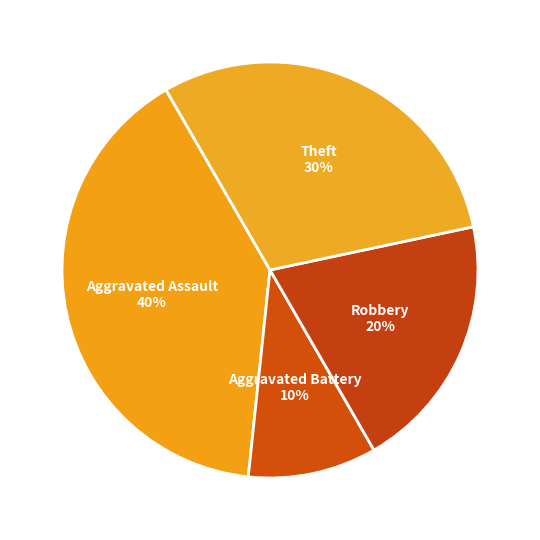

Count the number of slices in the pie.

4